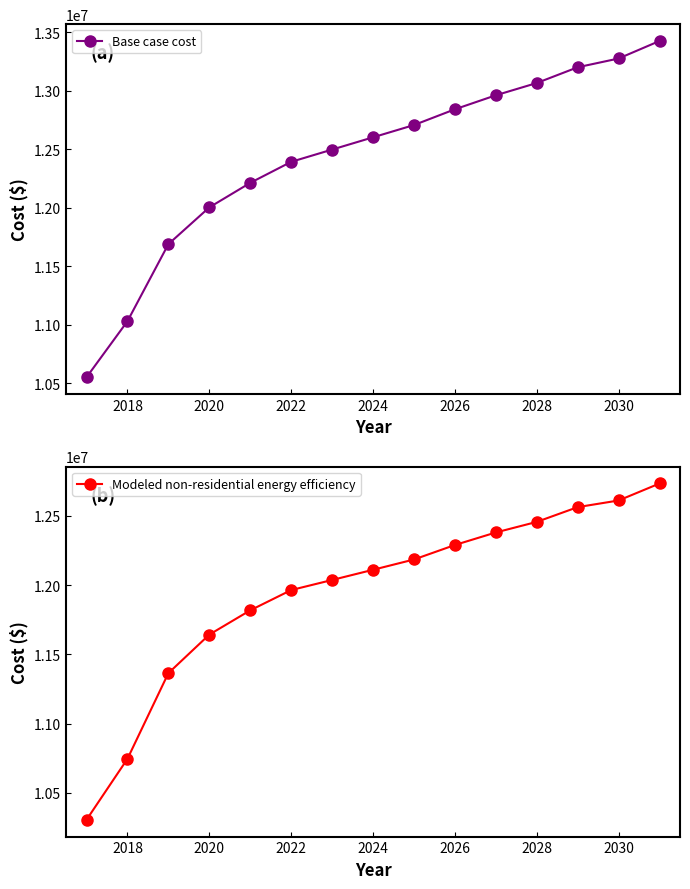

What is the lowest value of the Base case cost series?

10552606.9